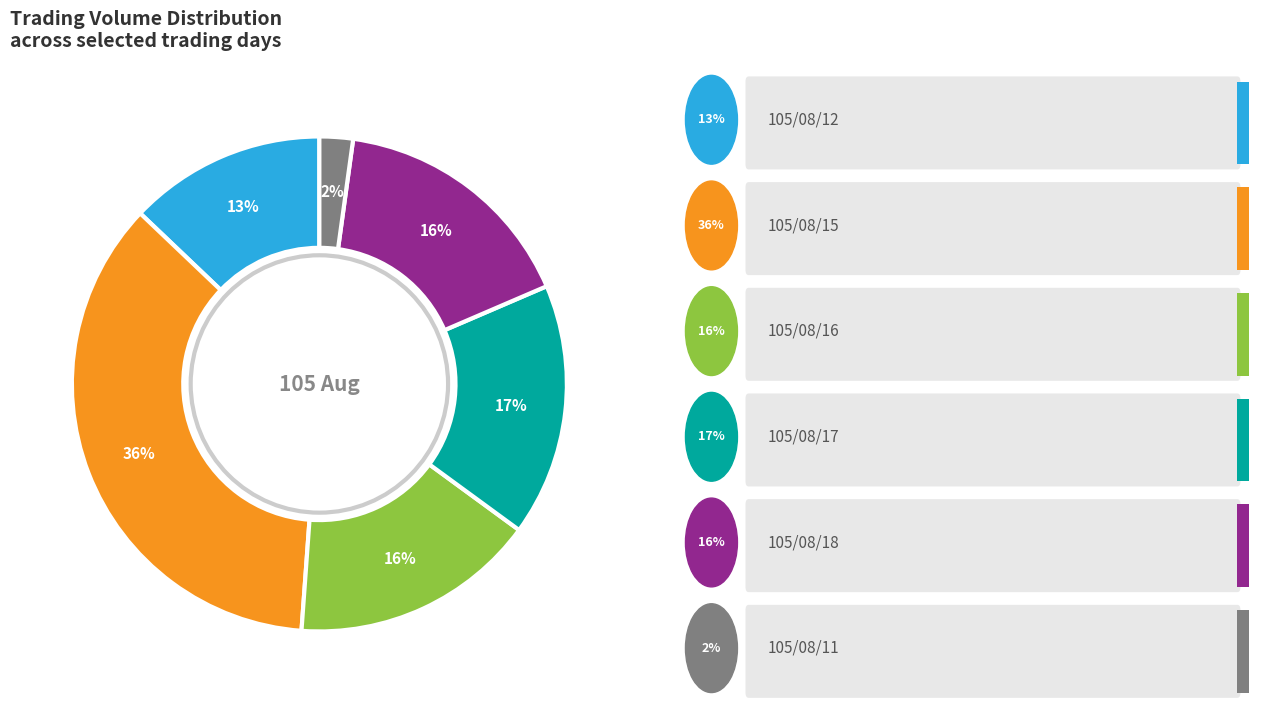

To the nearest percent, what is the difference between the largest and smallest slice percentages?

34%